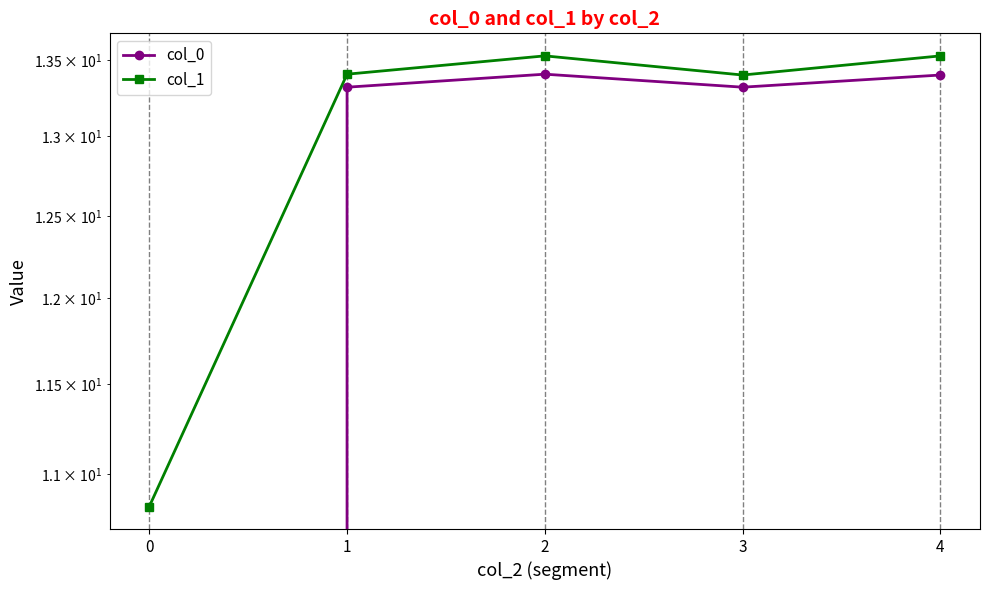

What is the minimum value for col_1?

10.8